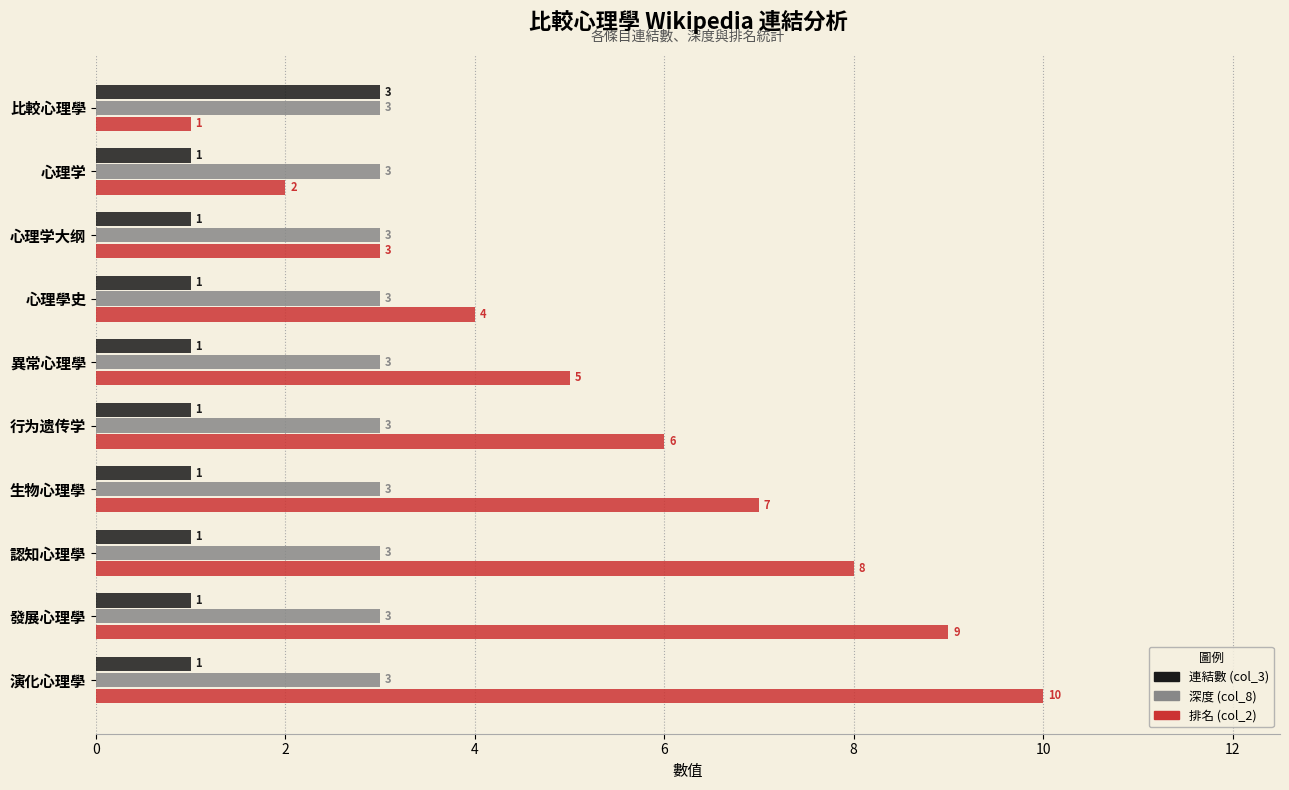

At which category is the sum across all series the highest?

演化心理學